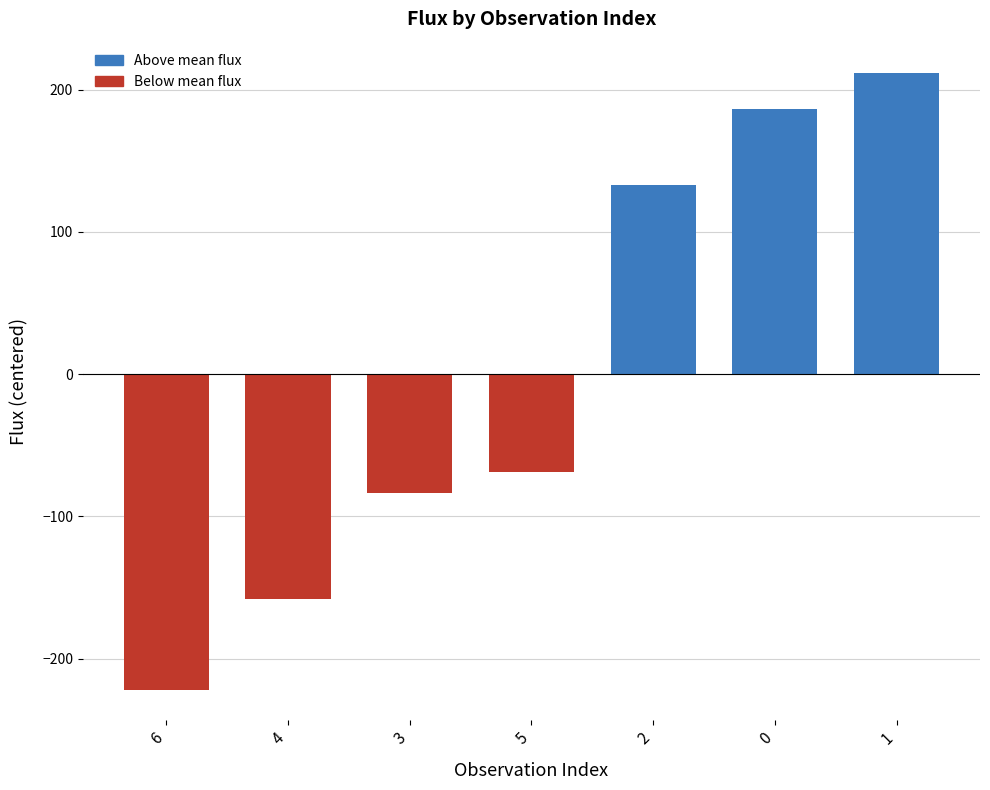

What value does the data have at 0?

186.3